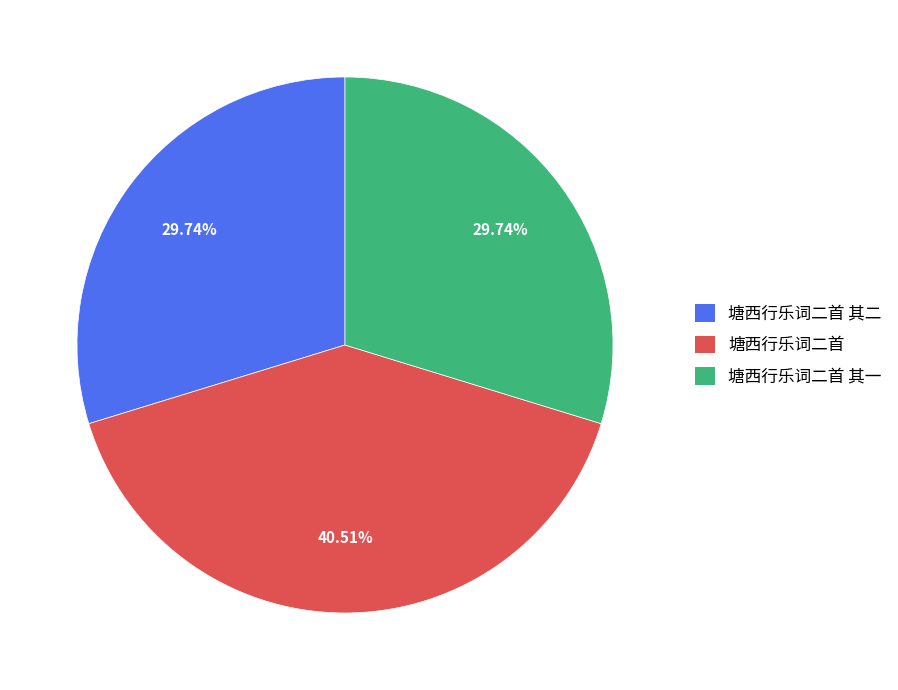

Approximately how many times larger is the value at 塘西行乐词二首 其二 compared to 塘西行乐词二首 其一?

1.0